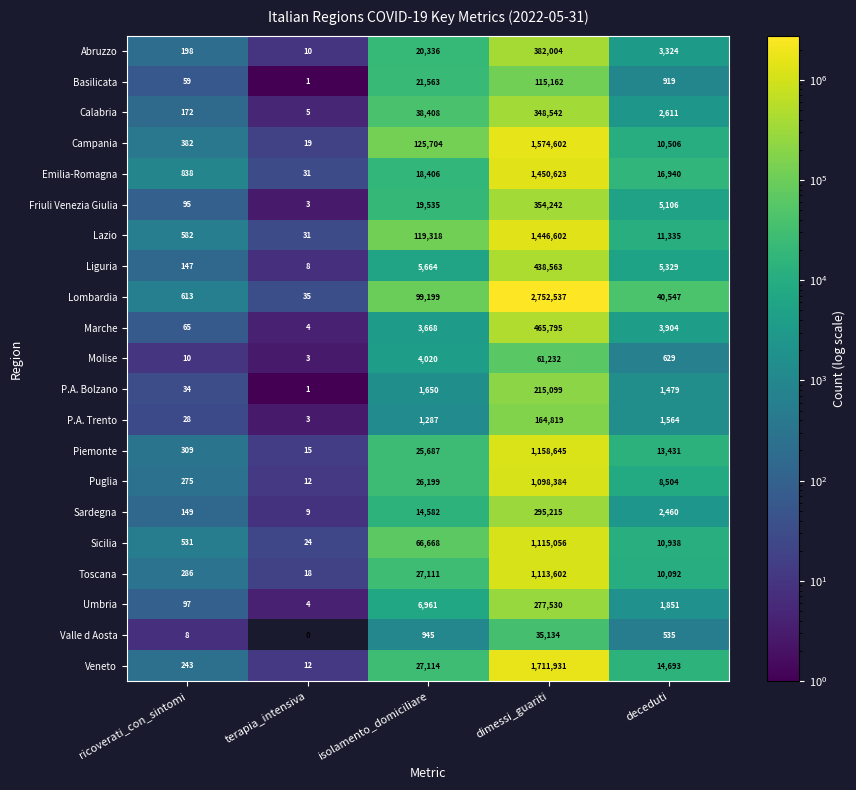

The value of Veneto at ricoverati_con_sintomi is 425.7. True or false?

False